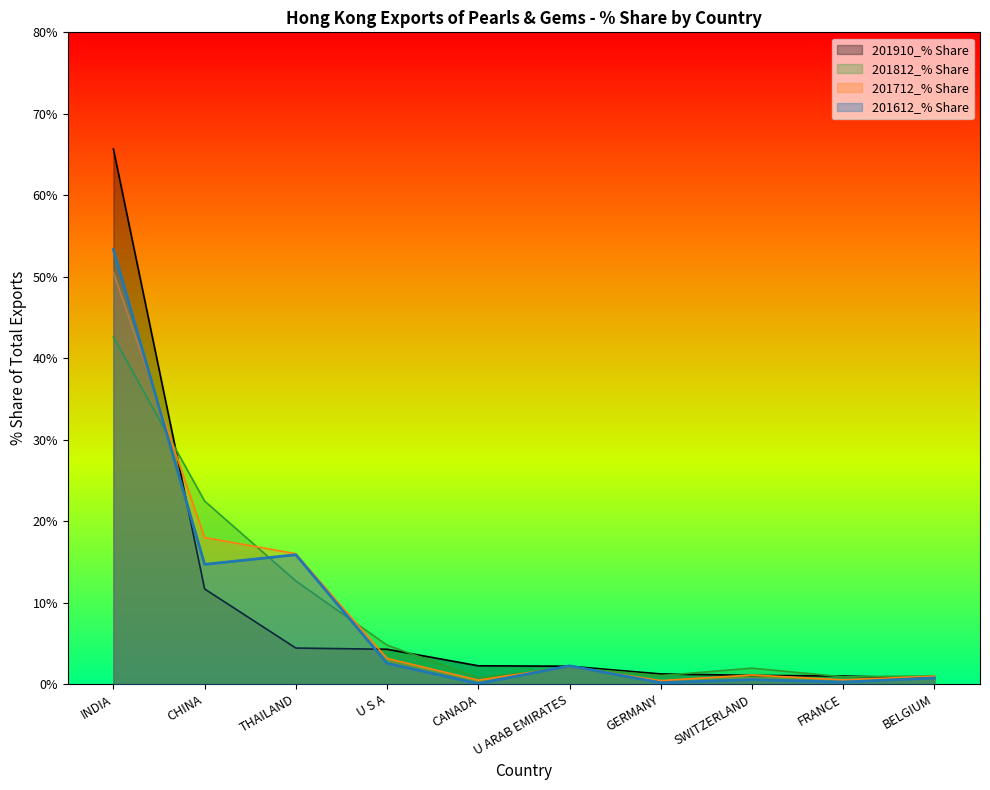

Rank the series by their maximum value, from highest to lowest.

201910_% Share, 201612_% Share, 201712_% Share, 201812_% Share